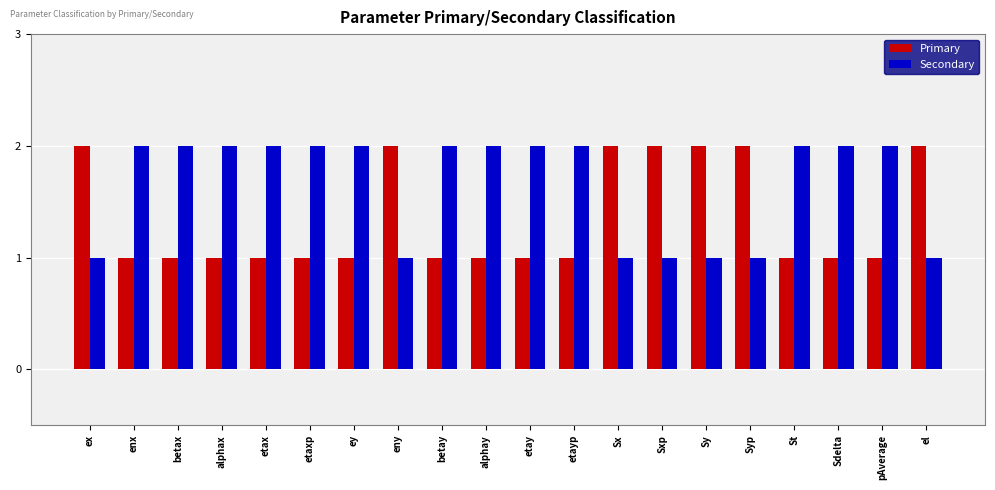

Reading left to right, what are all the values shown in this chart?

Primary: ex=2	enx=1	betax=1	alphax=1	etax=1	etaxp=1	ey=1	eny=2	betay=1	alphay=1	etay=1	etayp=1	Sx=2	Sxp=2	Sy=2	Syp=2	St=1	Sdelta=1	pAverage=1	el=2
Secondary: ex=1	enx=2	betax=2	alphax=2	etax=2	etaxp=2	ey=2	eny=1	betay=2	alphay=2	etay=2	etayp=2	Sx=1	Sxp=1	Sy=1	Syp=1	St=2	Sdelta=2	pAverage=2	el=1